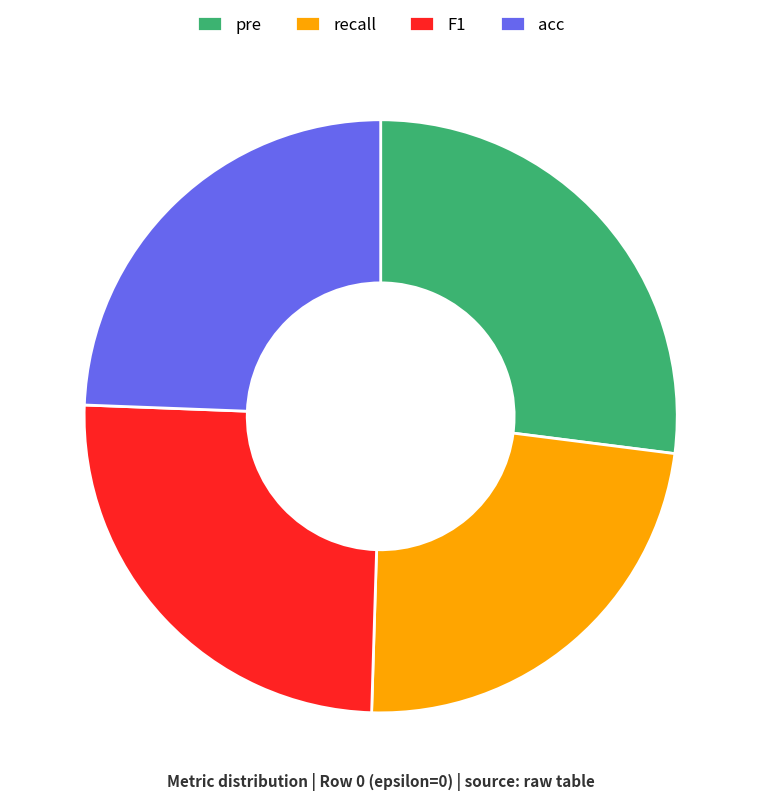

Which category has the biggest portion of the pie?

pre